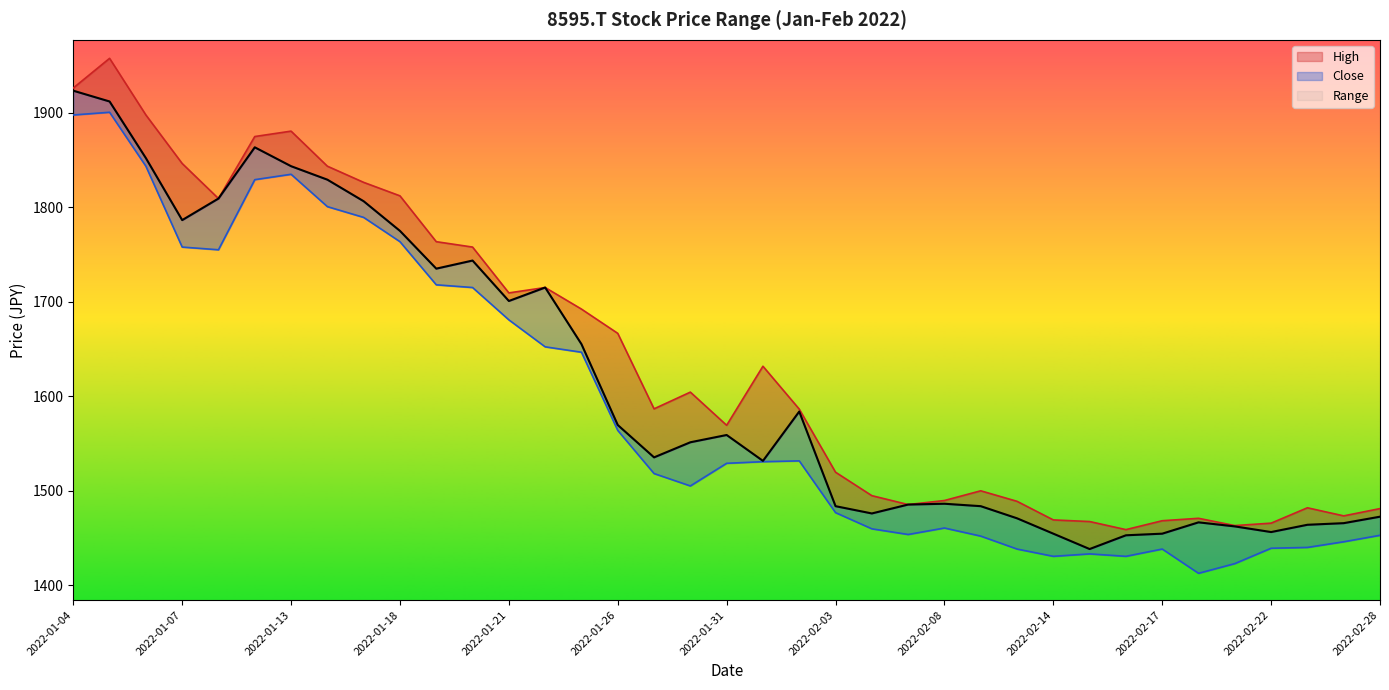

At which label is Close closest to 1680?

2022-01-21